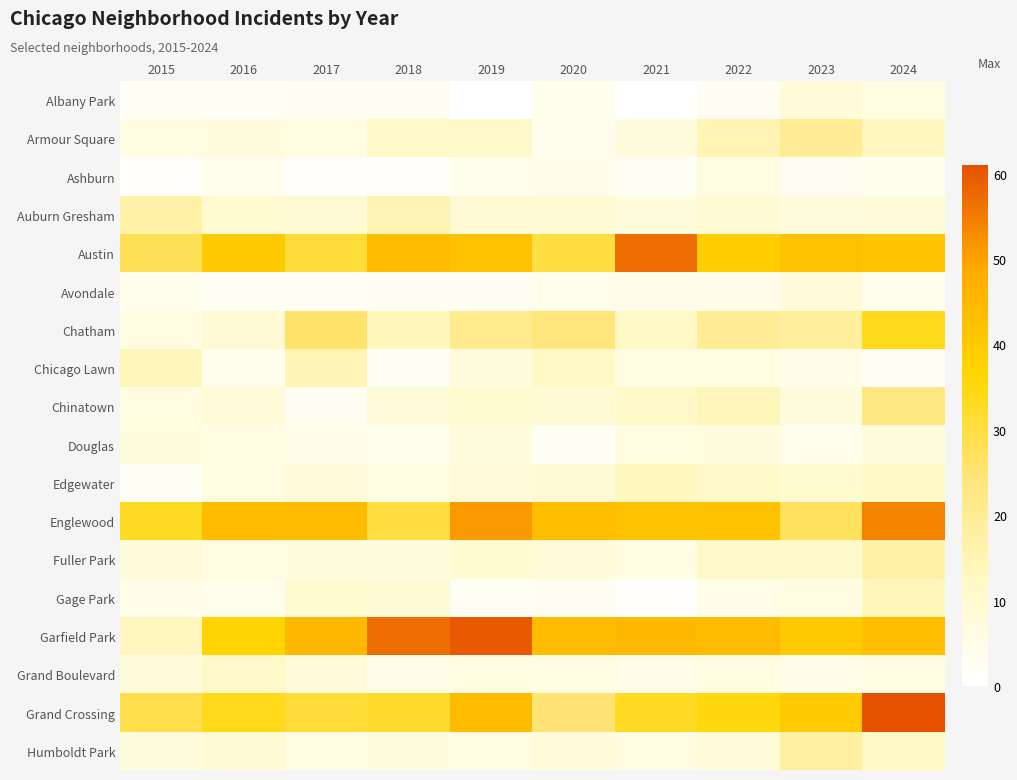

At which category does the chart reach its minimum across all series?

2019